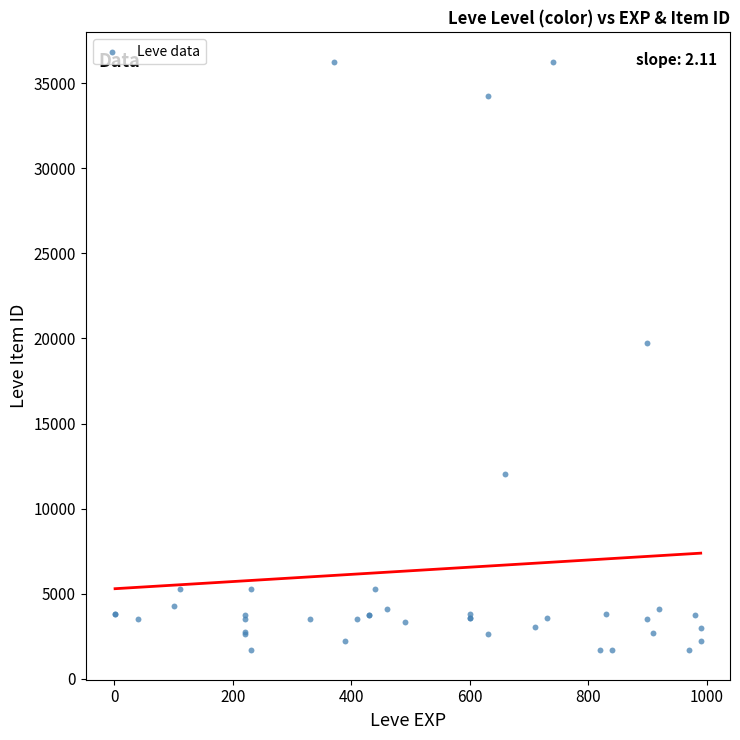

What Y value in the scatter plot is closest to 18967?

19744